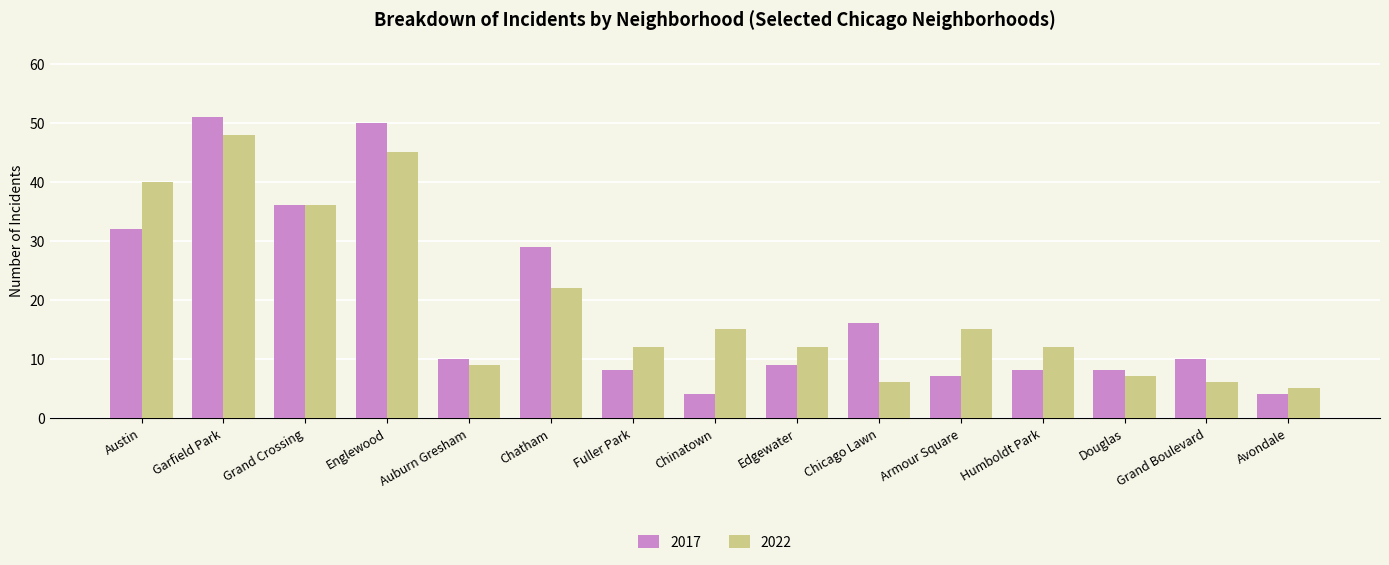

True or false: 2022 has a value of 3 at Edgewater.

False